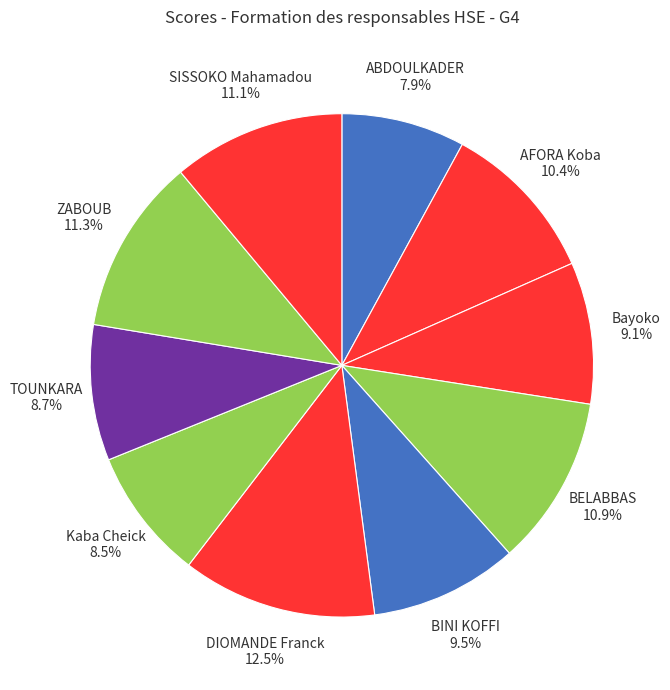

How many slices are in this pie chart?

10